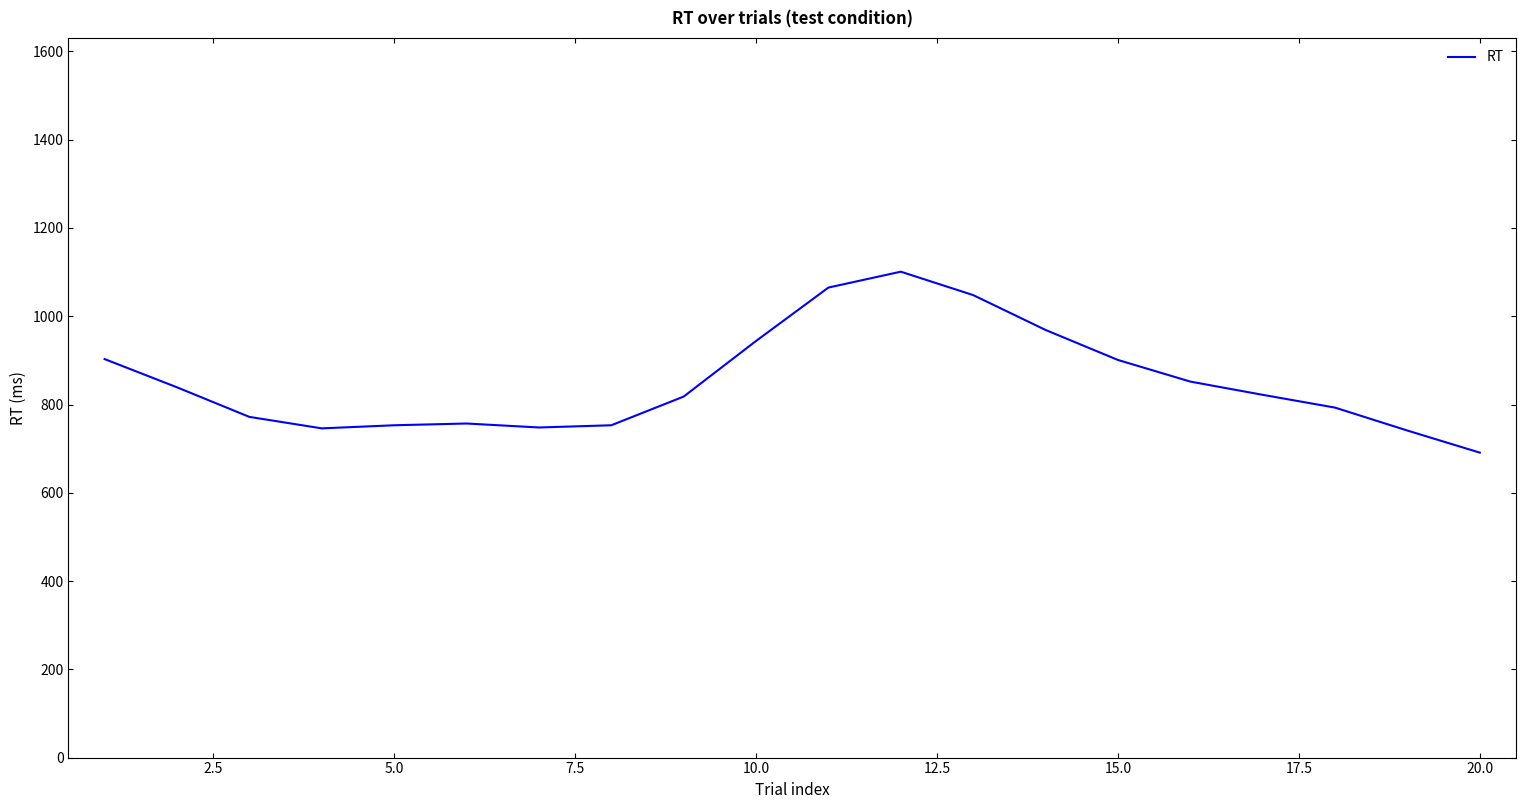

What is the maximum value shown in the chart?

1101